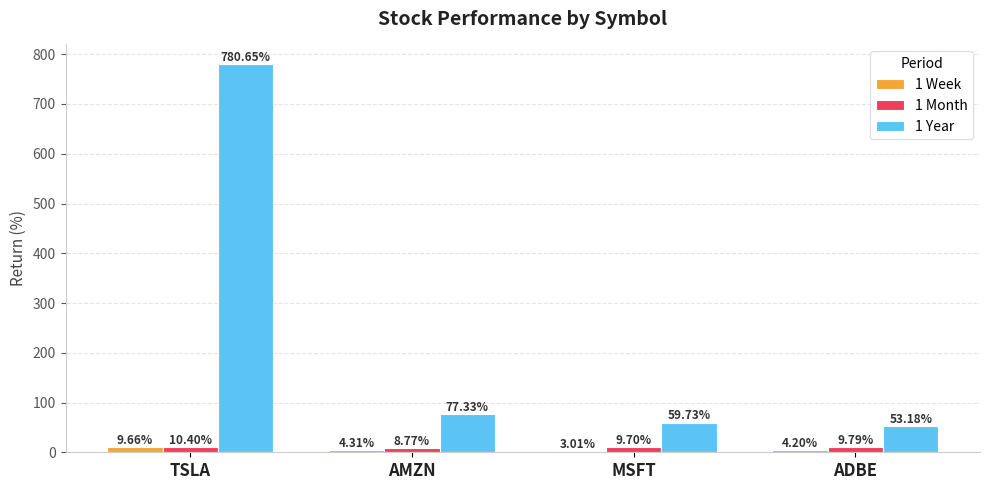

What is the total value across all series at TSLA?

800.7